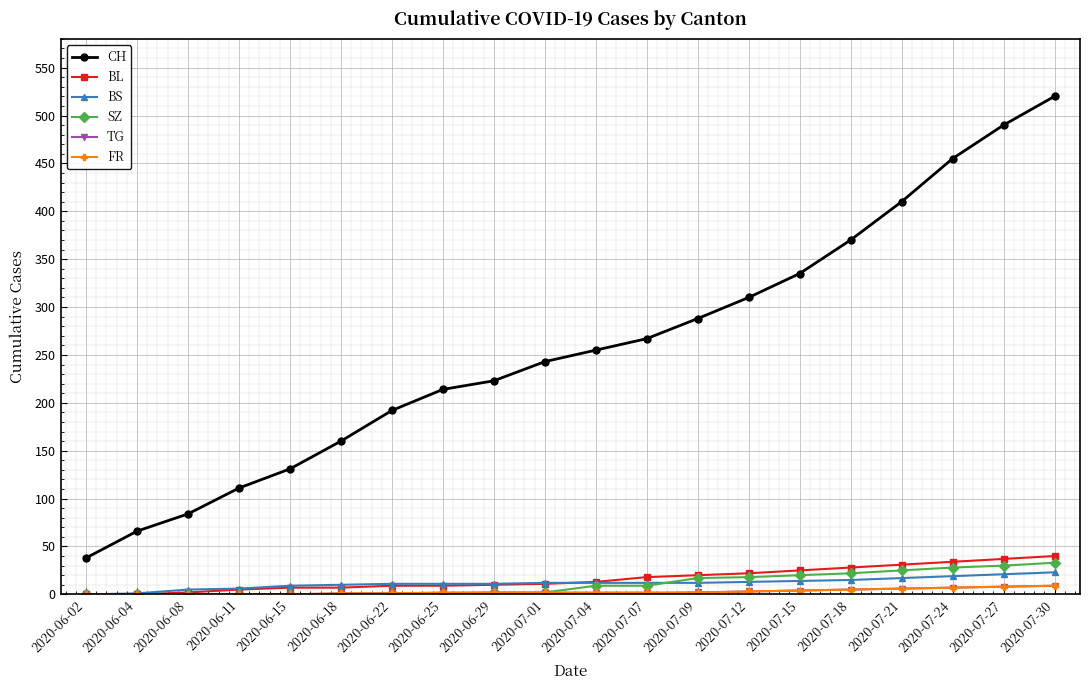

At how many categories does at least one series exceed 295?

7